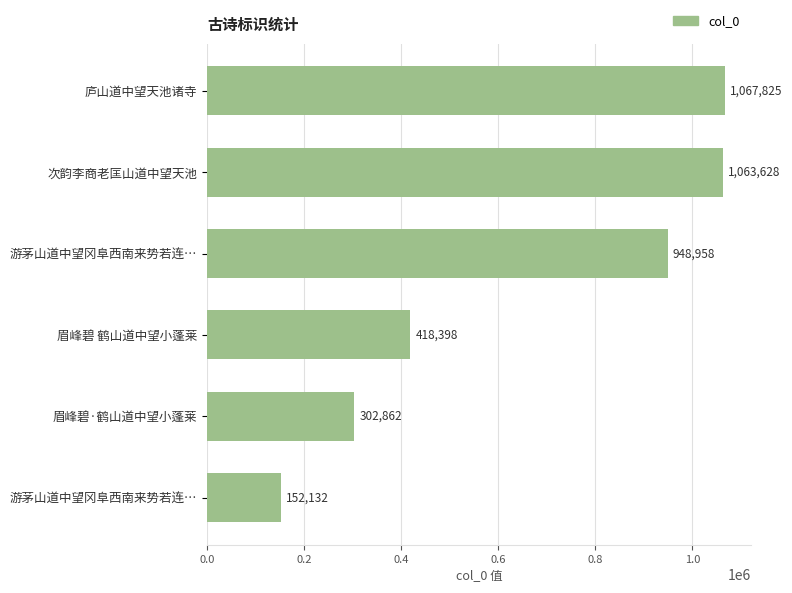

How many categories are shown in the chart?

6